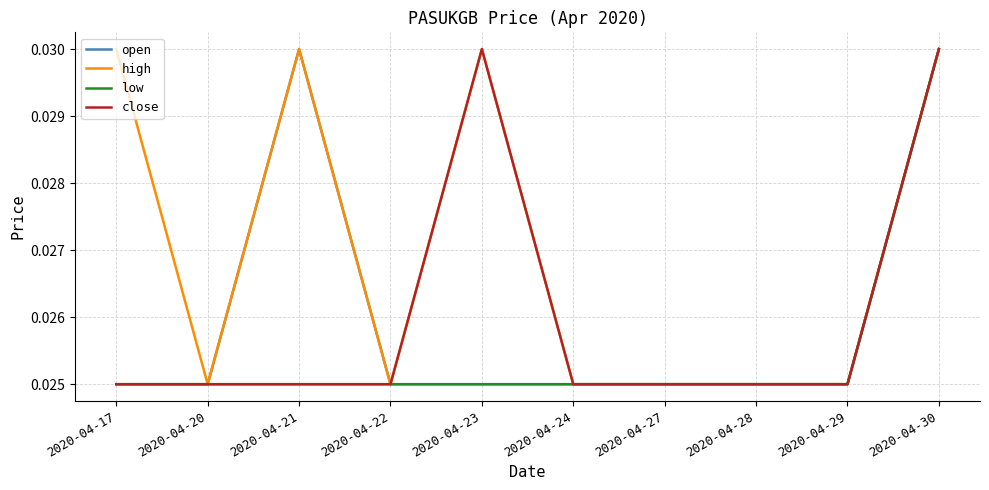

How many close values are between 0 and 1?

10